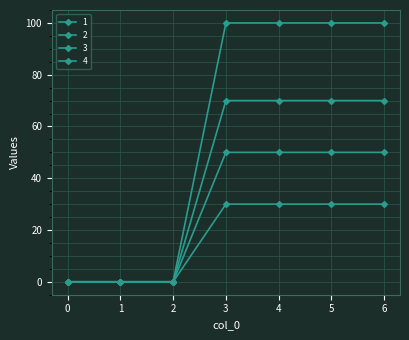

Reading left to right, transcribe all the data shown in this chart.

1: 0=0	1=0	2=0	3=70	4=70	5=70	6=70
2: 0=0	1=0	2=0	3=50	4=50	5=50	6=50
3: 0=0	1=0	2=0	3=30	4=30	5=30	6=30
4: 0=0	1=0	2=0	3=100	4=100	5=100	6=100